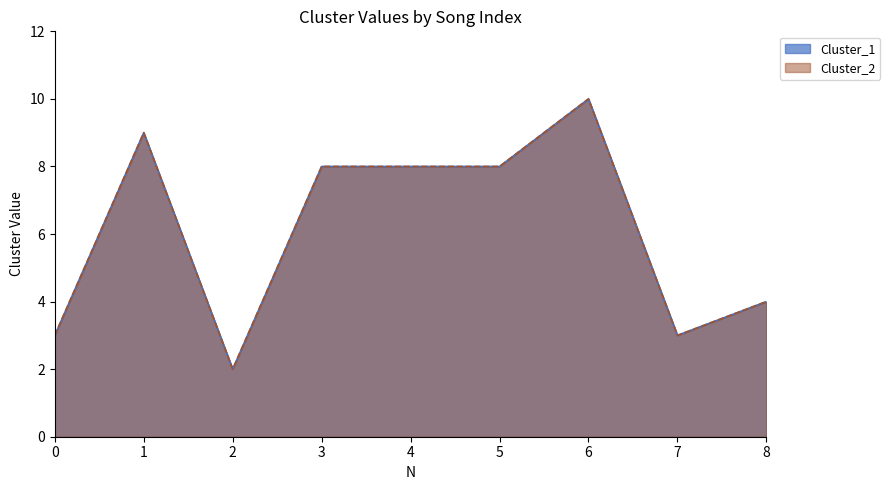

How many interior local peaks does the Cluster_2 series have?

2